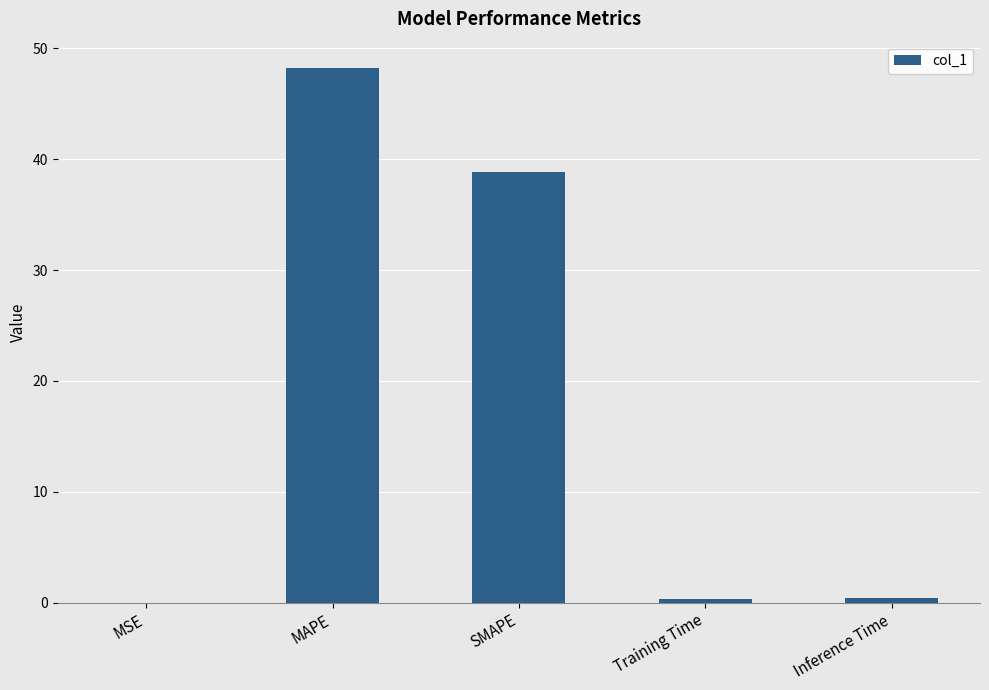

Between MAPE and Inference Time, which is larger?

MAPE